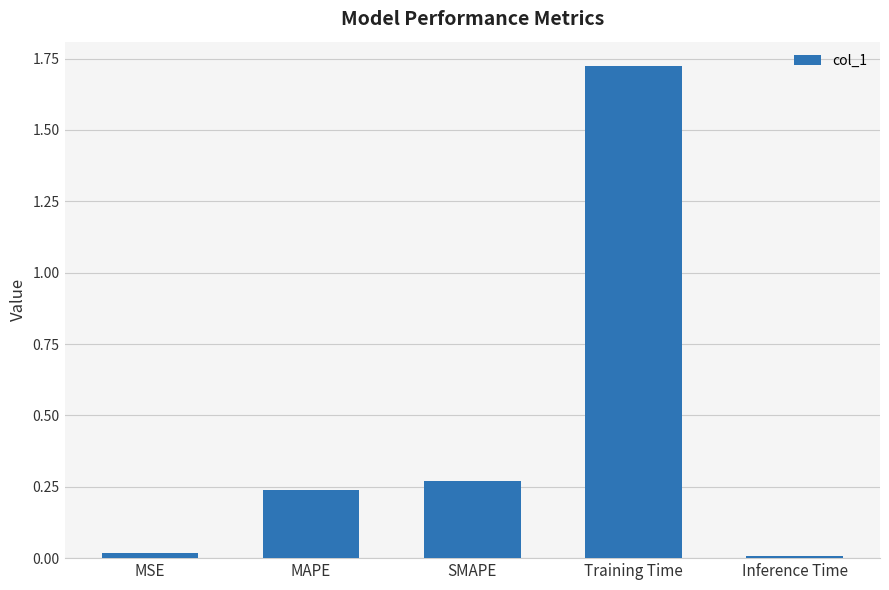

What is the sum of all values?

2.3